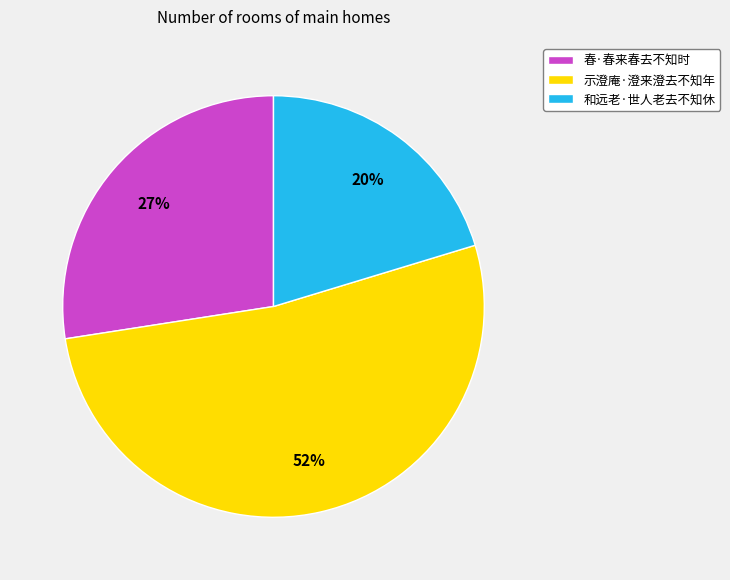

Which category accounts for the majority?

示澄庵·澄来澄去不知年